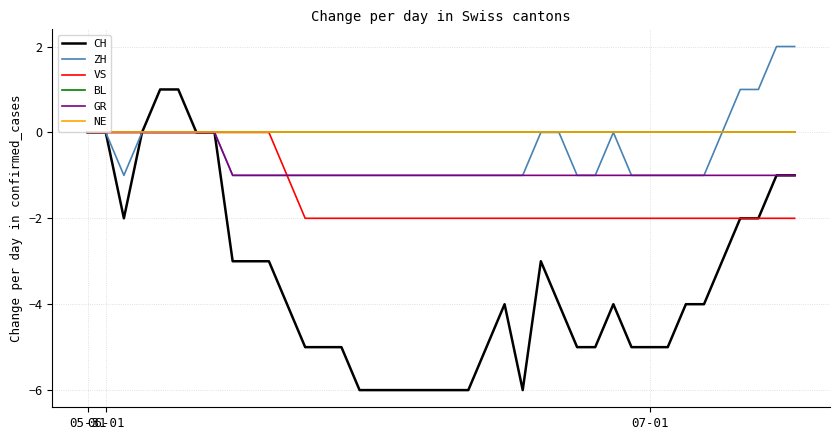

Is this an area chart (filled region under the line)?

No